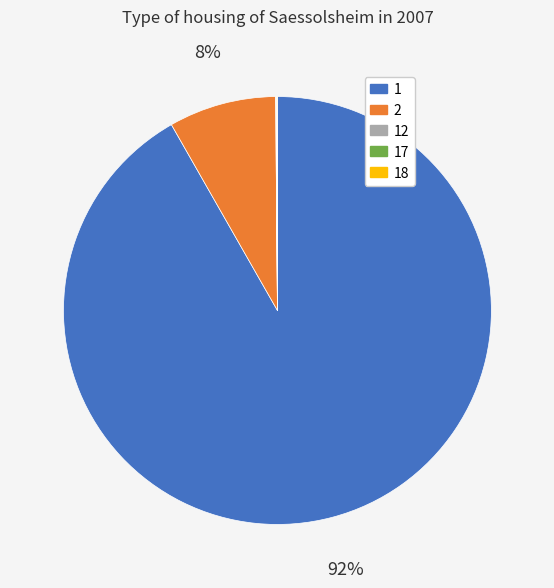

Is it true that 1 is 99% of the pie?

False